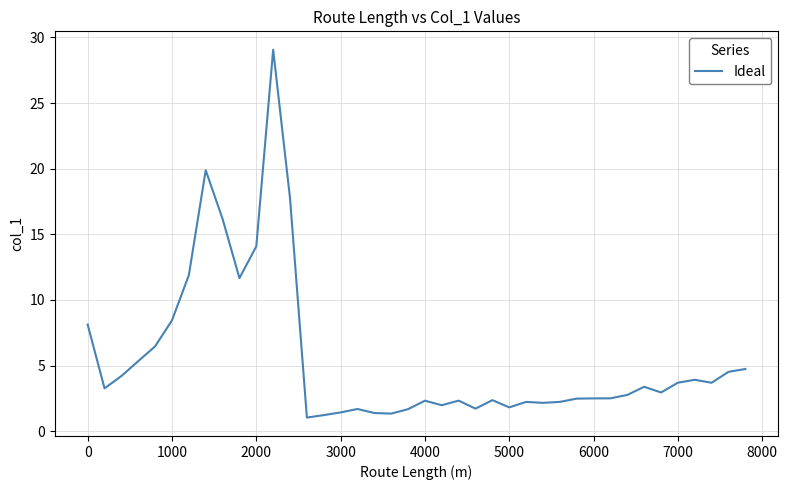

What is the smallest value displayed?

1.0